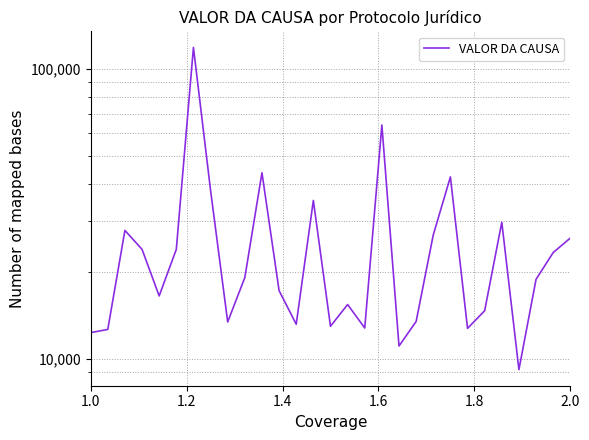

What is the value of the 6th point from the left?

23885.9